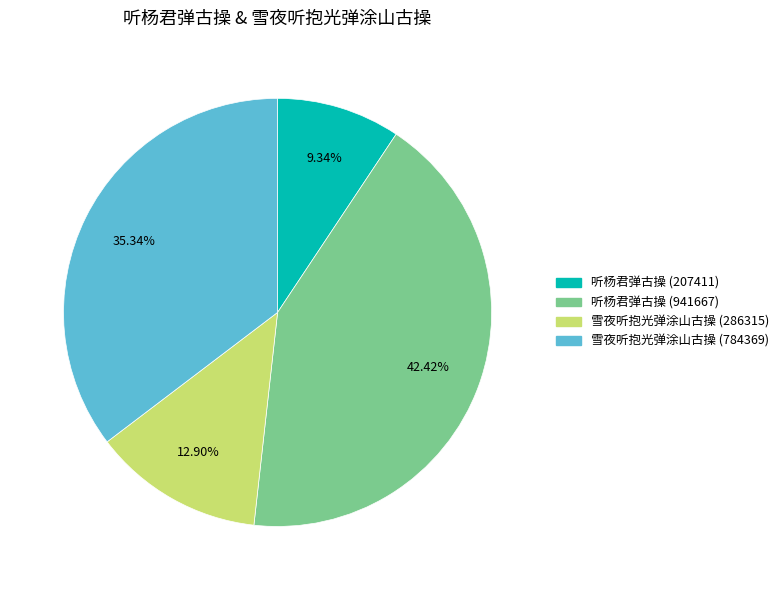

Between 听杨君弹古操 (941667) and 听杨君弹古操 (207411), which is larger?

听杨君弹古操 (941667)